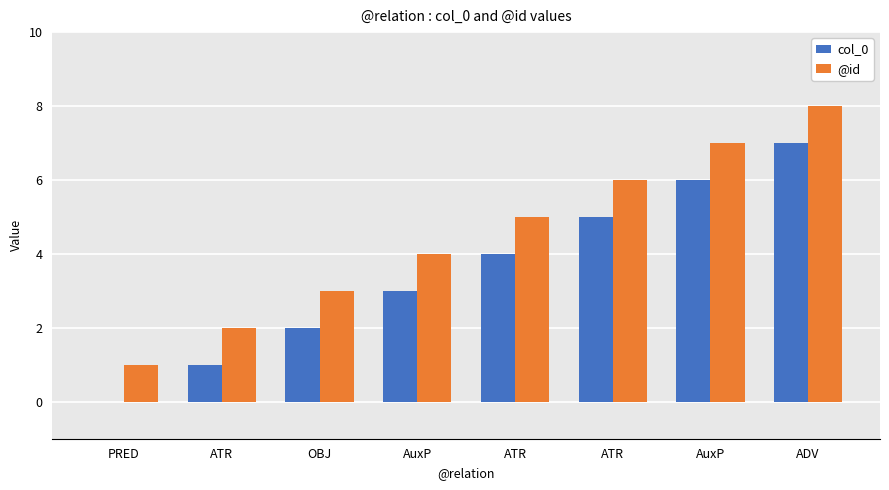

Count the number of data series in this chart.

2